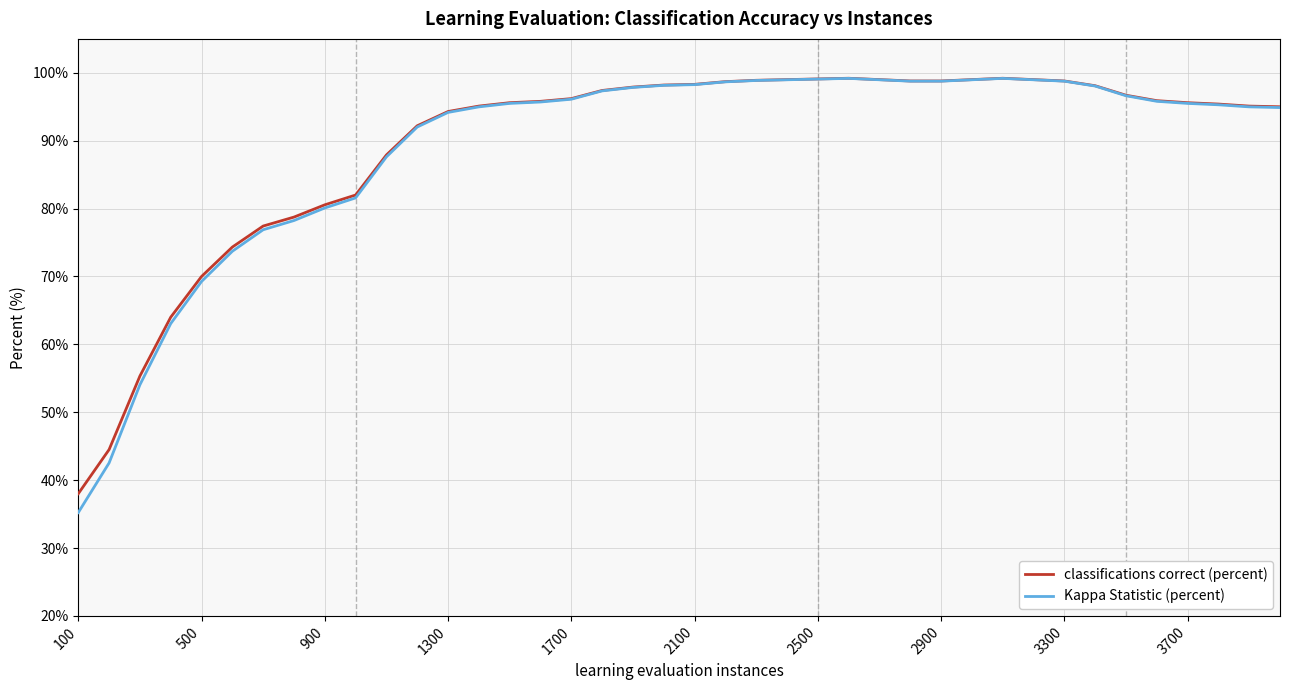

What is the highest value of the Kappa Statistic (percent) series?

99.2